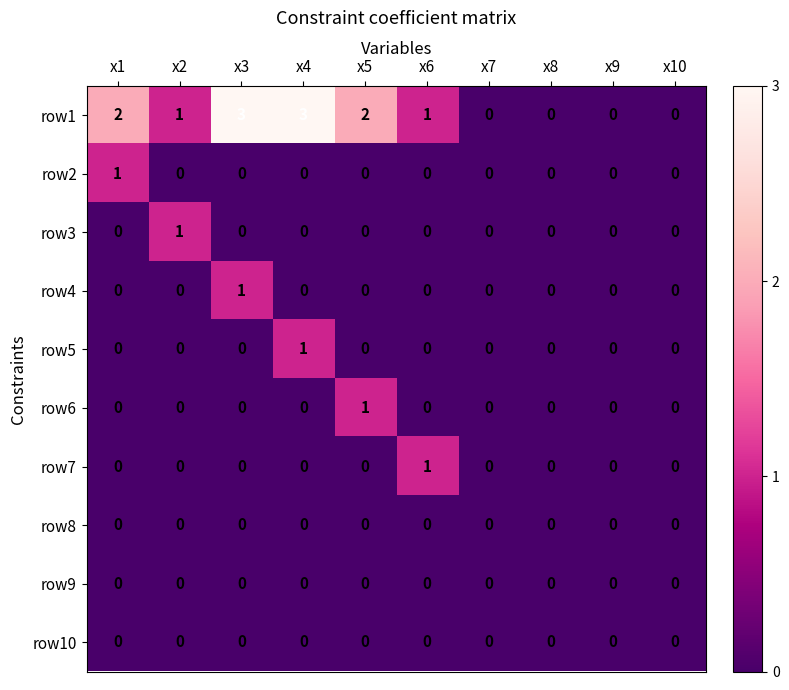

How many data points does each series have?

10